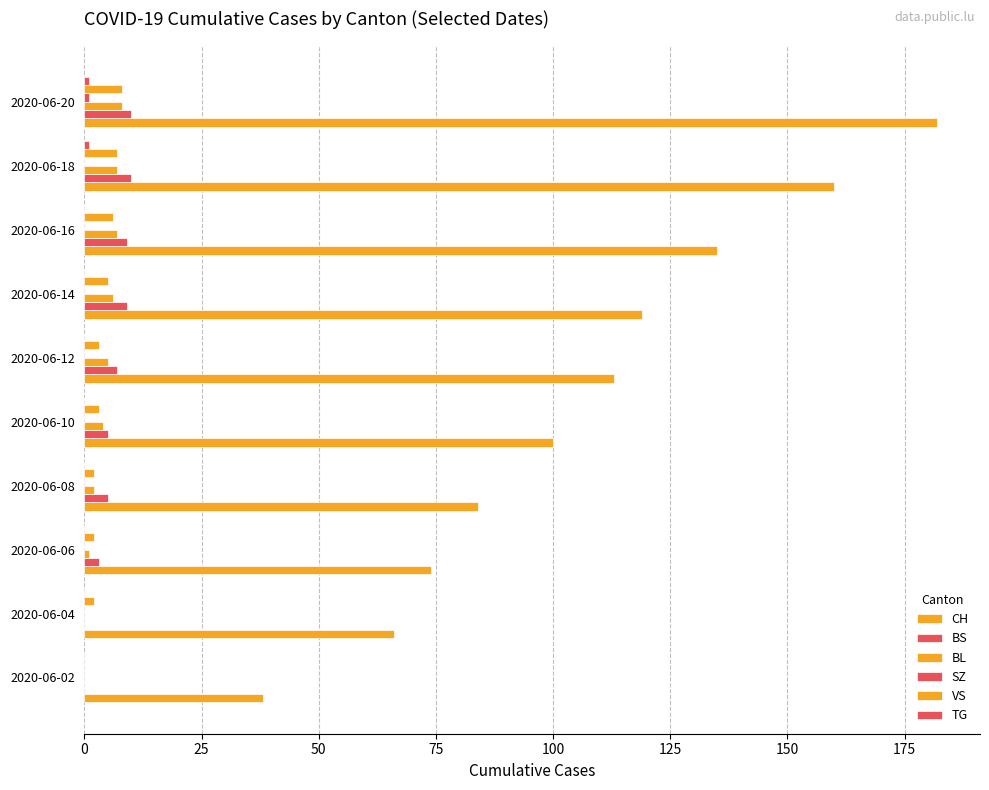

How many series are shown in this chart?

6